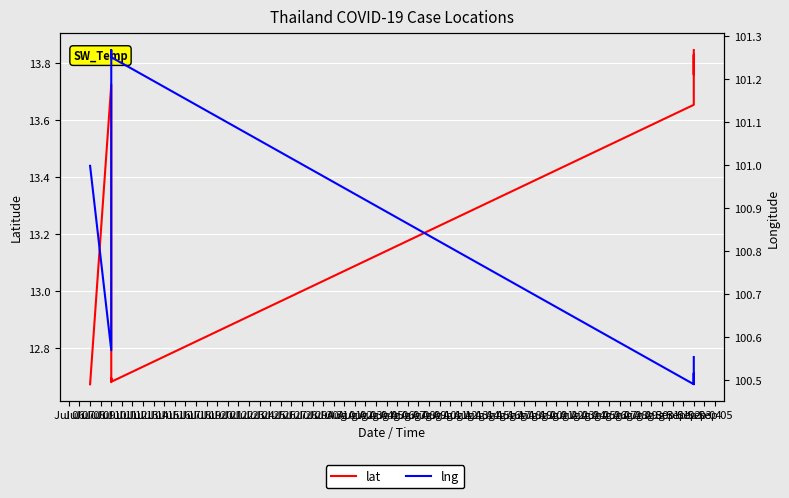

Count the number of categories in the chart.

10